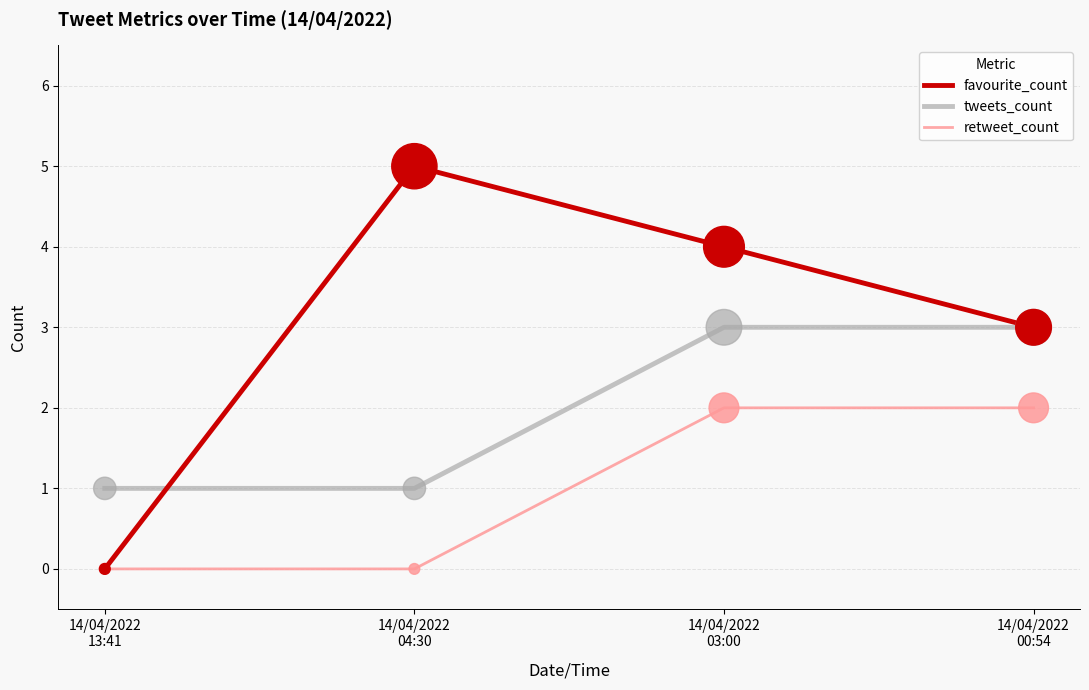

What are all the series names shown in the legend?

favourite_count, tweets_count, retweet_count